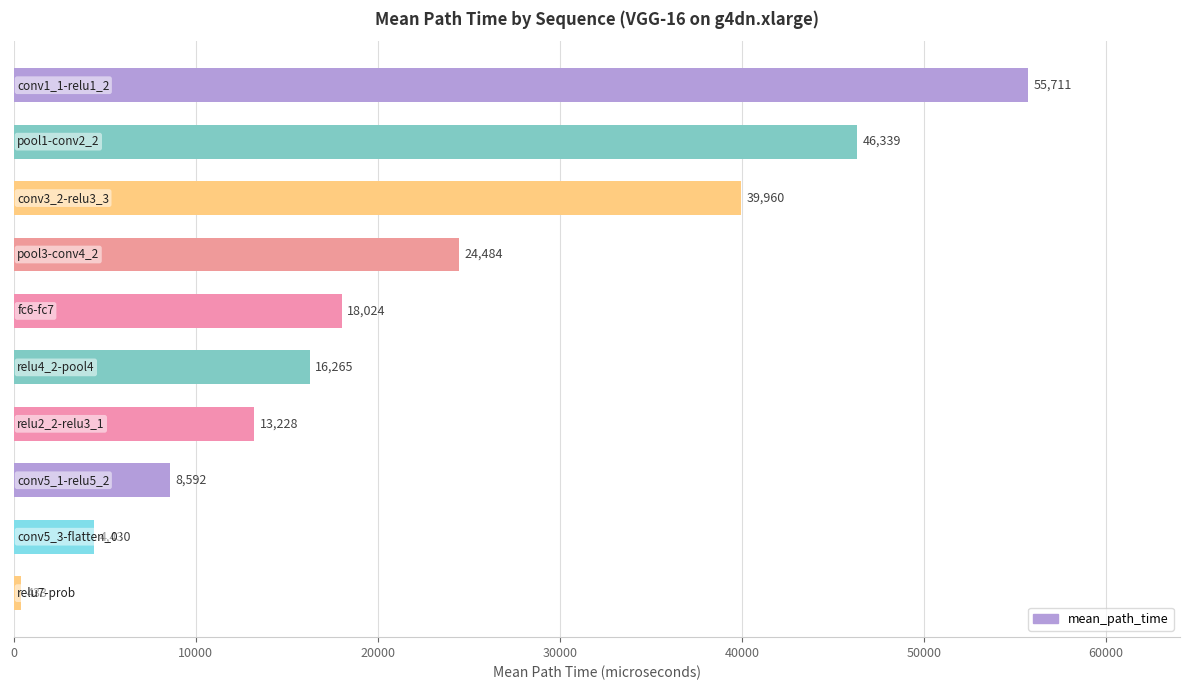

What is the value of the 10th bar from the top?

433.2